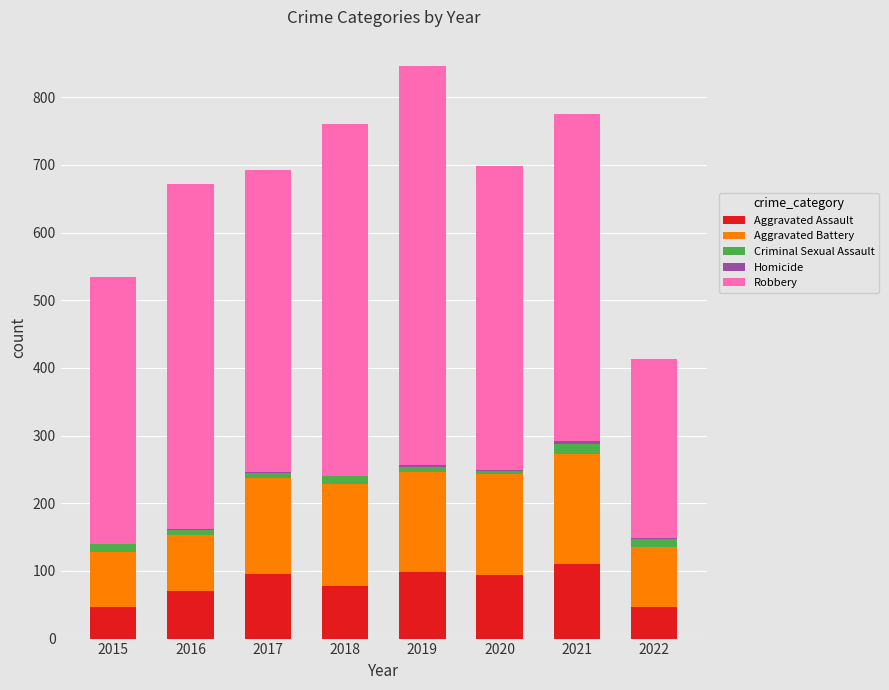

Are the bars horizontal?

No